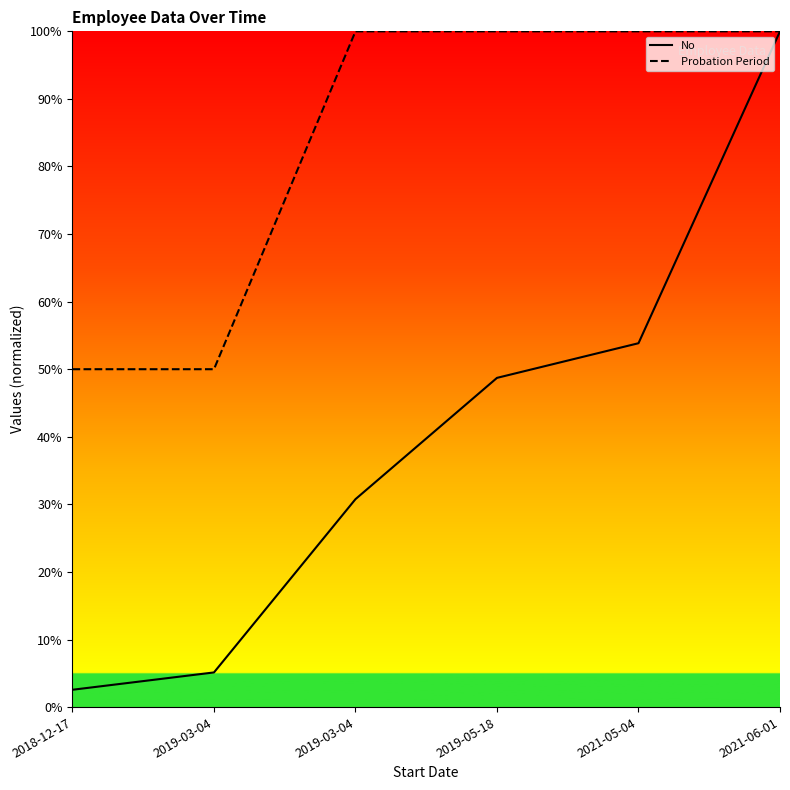

Which has a higher value, 2019-05-18 or 2021-06-01?

2021-06-01